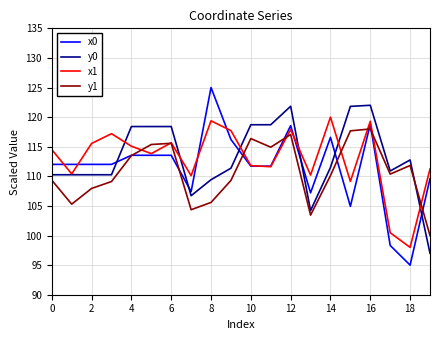

What is the lowest value of the y0 series?

97.0